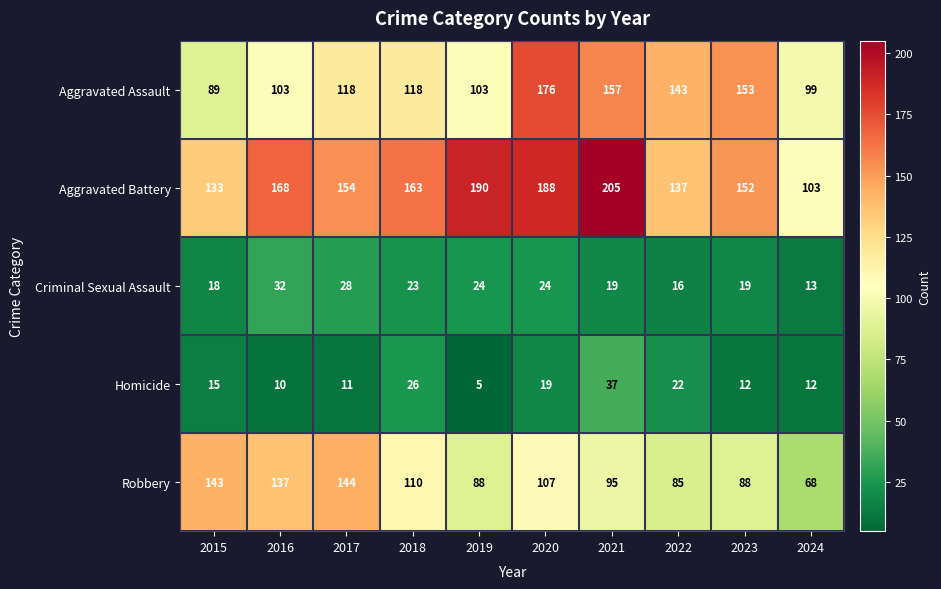

Between 2016 and 2021, which series saw the biggest shift?

Aggravated Assault